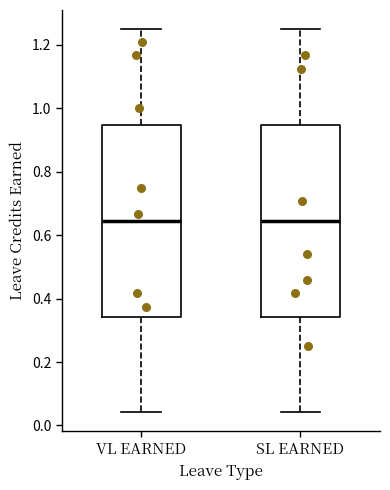

Reading left to right, transcribe this box plot: for each box, give where its median line is, the range the box spans, and where its two whiskers end, as read against the y-axis. The values are not printed on the chart, so give them approximately, as read against the axis.

VL EARNED: median 0.64, box 0.34 to 0.94, whiskers 0.04 to 1.26
SL EARNED: median 0.64, box 0.34 to 0.94, whiskers 0.04 to 1.26